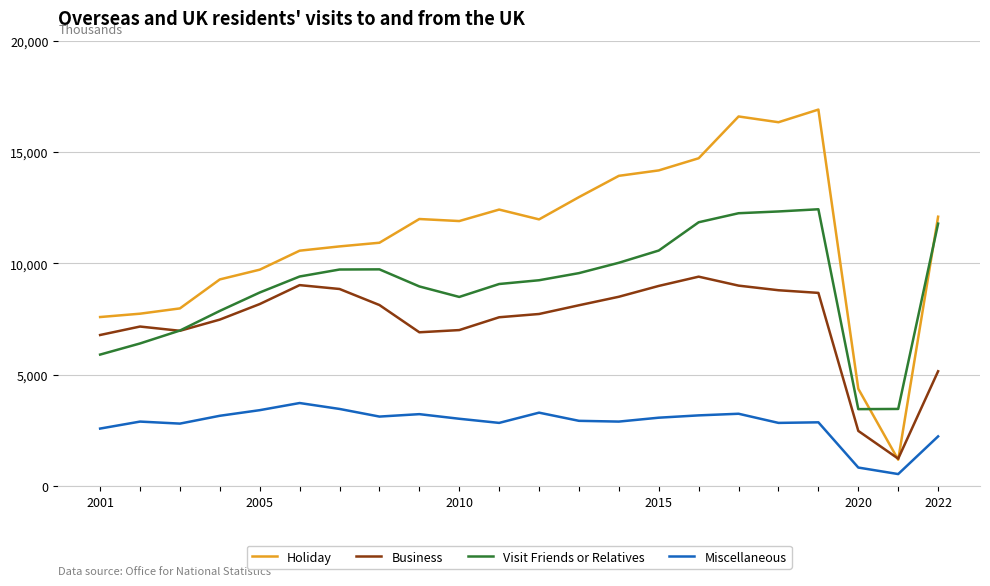

What is the minimum value shown in the chart?

530